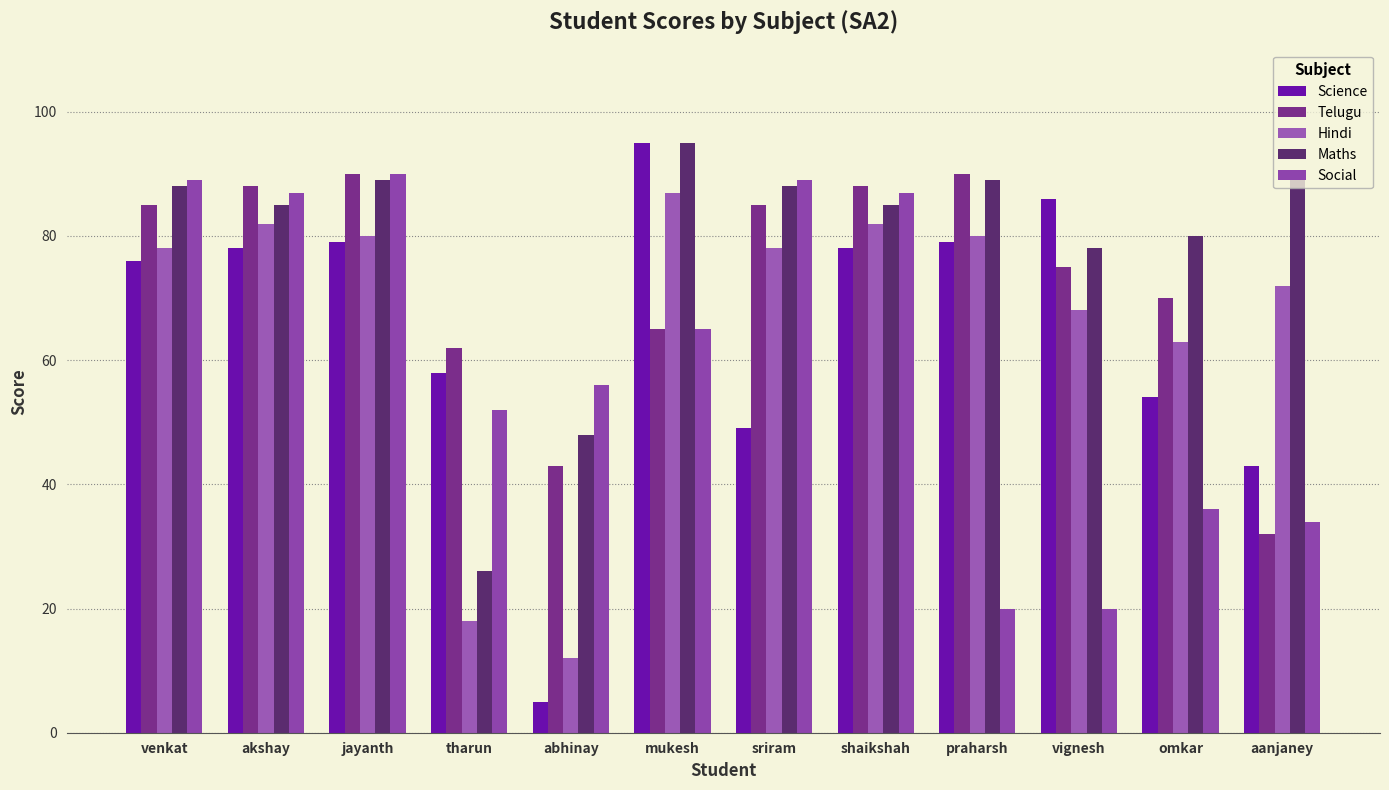

How many bars are there in total?

60